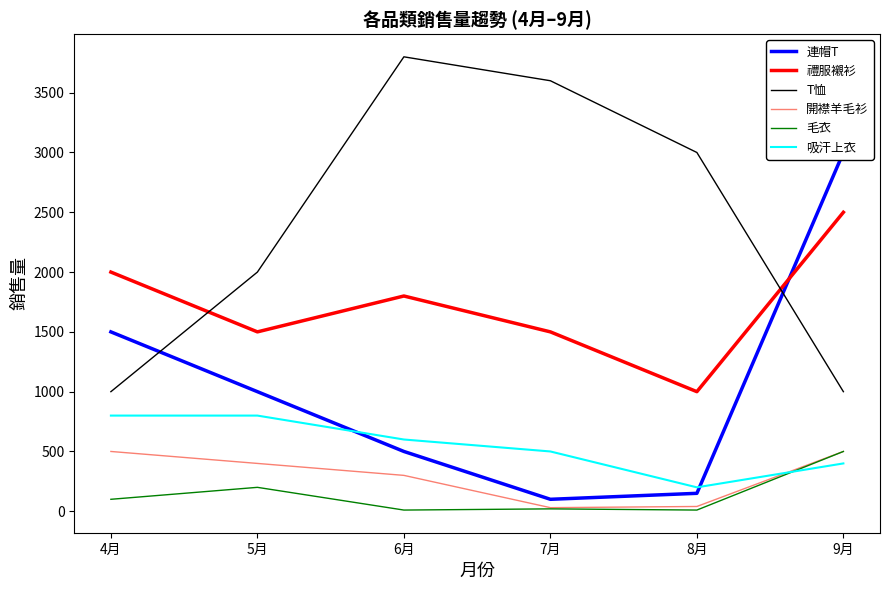

What is the value of the 吸汗上衣 point at the 4th from the left?

500